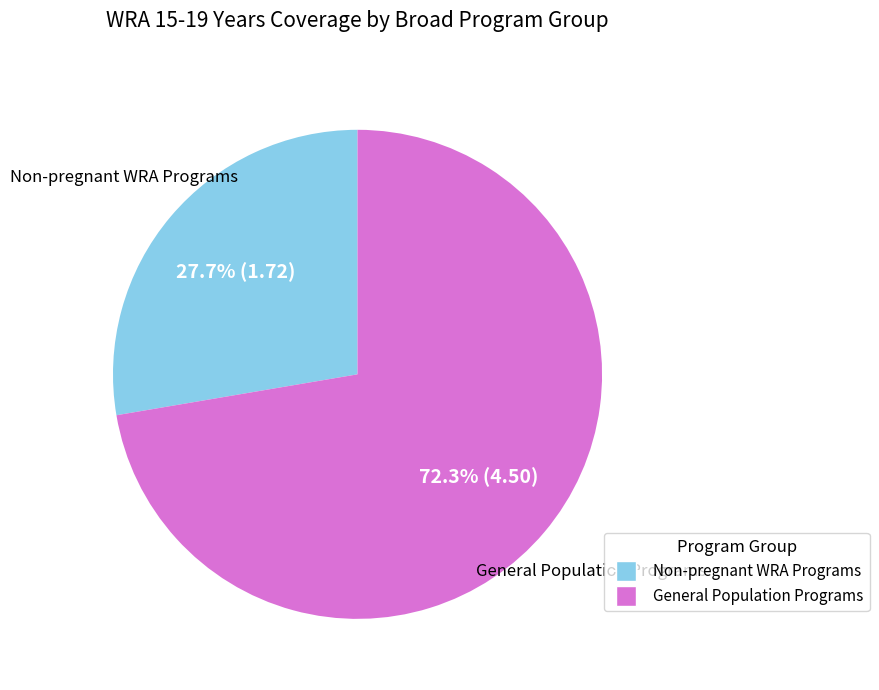

Is there any slice that represents more than half of the pie?

Yes